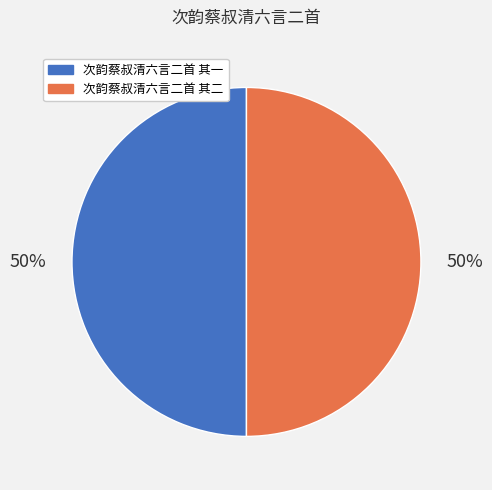

What is the ratio of the value at 次韵蔡叔清六言二首 其一 to the value at 次韵蔡叔清六言二首 其二?

1.0